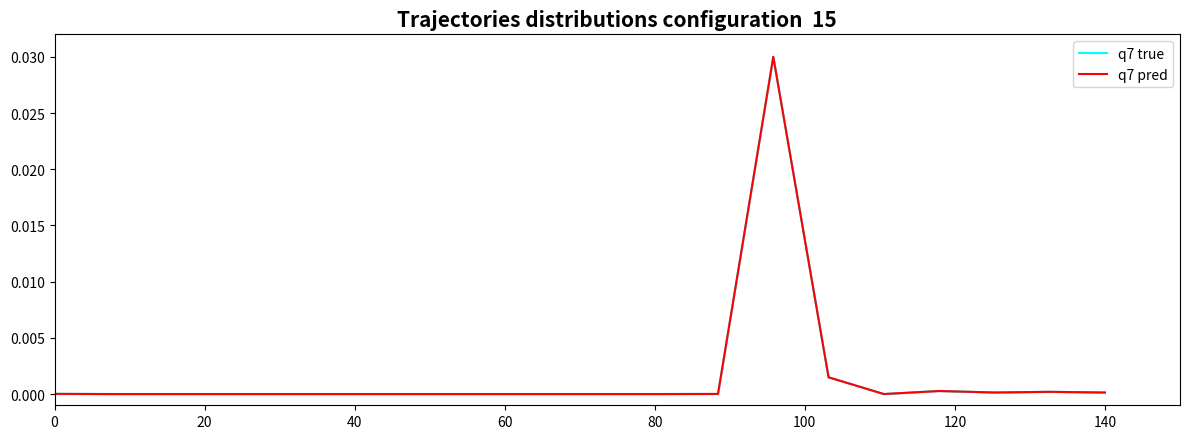

Is this an area chart (filled region under the line)?

No